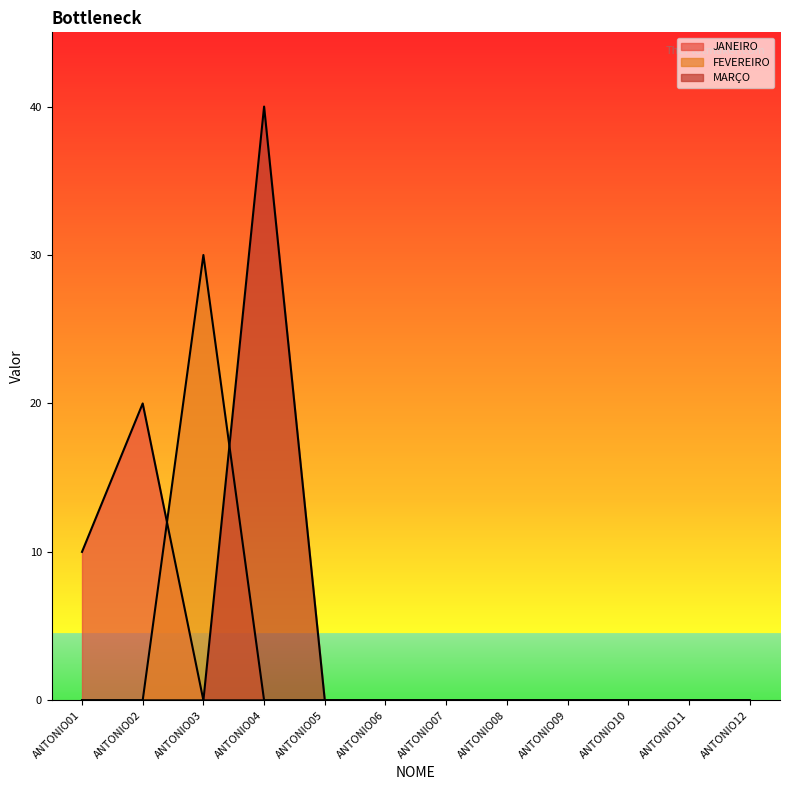

Is the value of FEVEREIRO at ANTONIO04 greater than the value of JANEIRO at ANTONIO07?

No